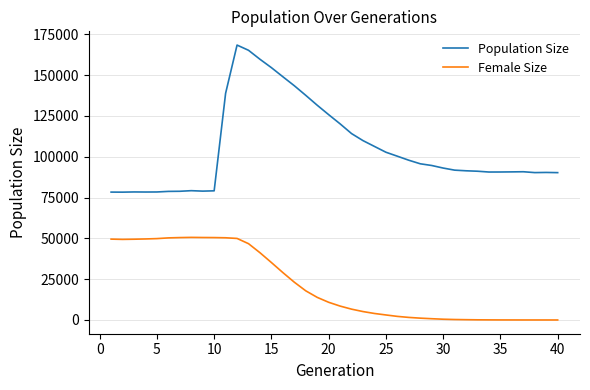

Which series has the largest total across all categories?

Population Size